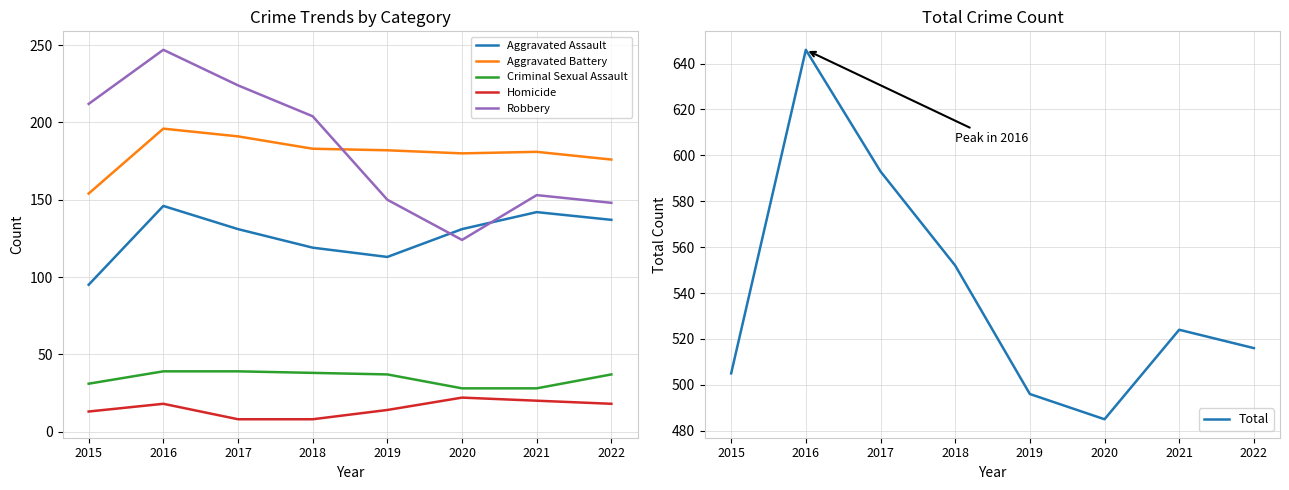

Reading left to right, what are all the values shown in this chart?

Aggravated Assault: 2015=95	2016=146	2017=131	2018=119	2019=113	2020=131	2021=142	2022=137
Aggravated Battery: 2015=154	2016=196	2017=191	2018=183	2019=182	2020=180	2021=181	2022=176
Criminal Sexual Assault: 2015=31	2016=39	2017=39	2018=38	2019=37	2020=28	2021=28	2022=37
Homicide: 2015=13	2016=18	2017=8	2018=8	2019=14	2020=22	2021=20	2022=18
Robbery: 2015=212	2016=247	2017=224	2018=204	2019=150	2020=124	2021=153	2022=148
Total: 2015=505	2016=646	2017=593	2018=552	2019=496	2020=485	2021=524	2022=516